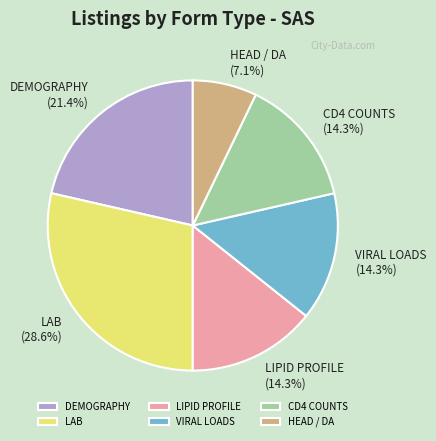

What is the total percentage of DEMOGRAPHY and LIPID PROFILE?

35.7%